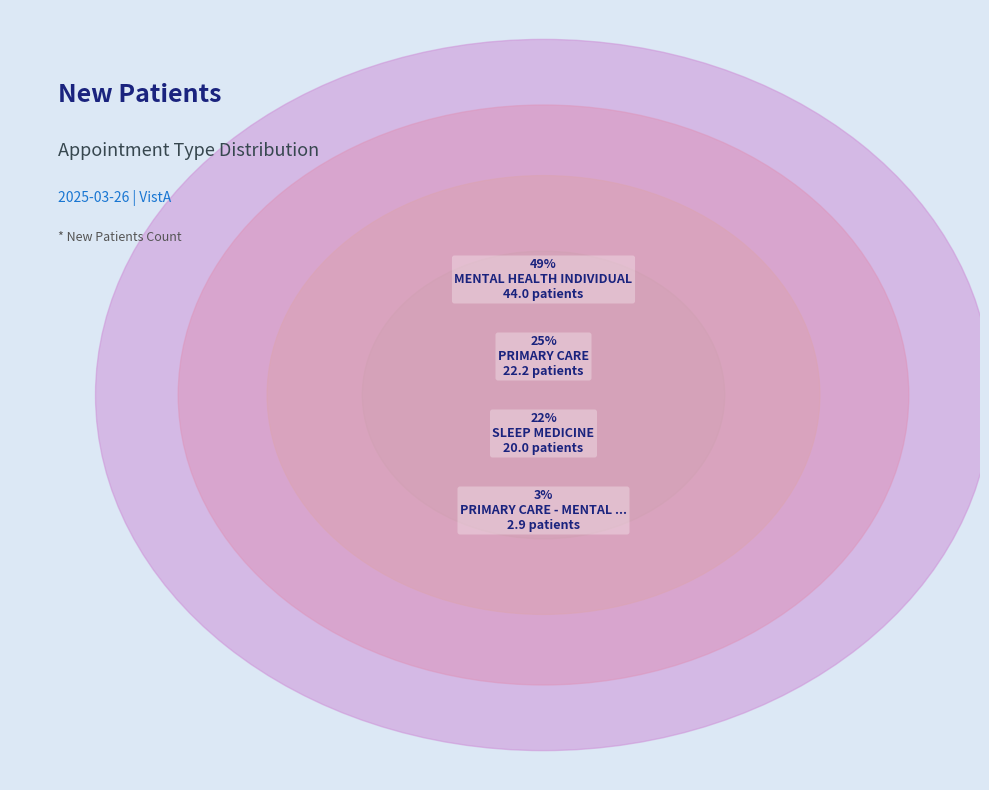

The SLEEP MEDICINE slice represents 22% of the pie. True or false?

True